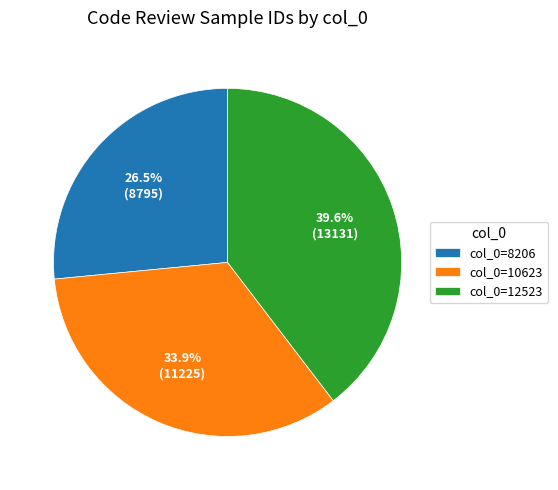

Approximately how many times larger is the value at col_0=10623 compared to col_0=8206?

1.3